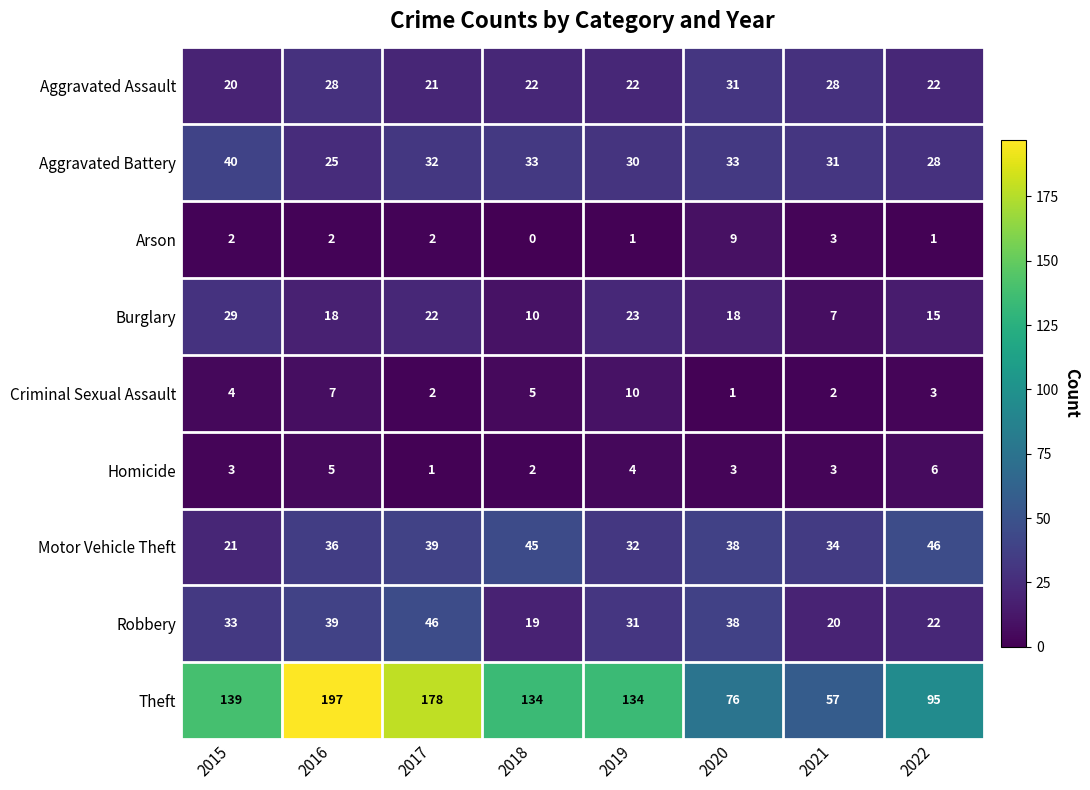

Rank the series at 2019 from highest to lowest value.

Theft, Motor Vehicle Theft, Robbery, Aggravated Battery, Burglary, Aggravated Assault, Criminal Sexual Assault, Homicide, Arson